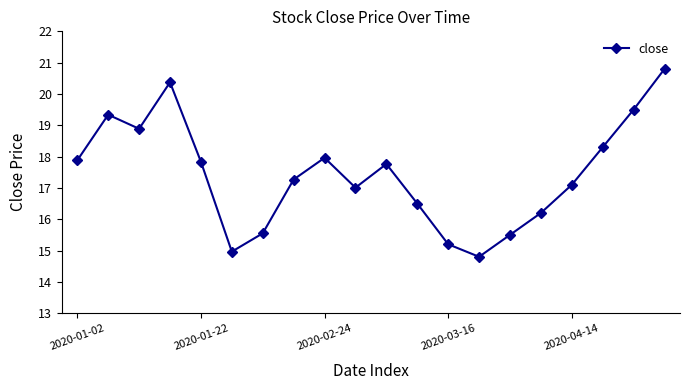

How many points are lower than both their immediate neighbors (excluding endpoints)?

4